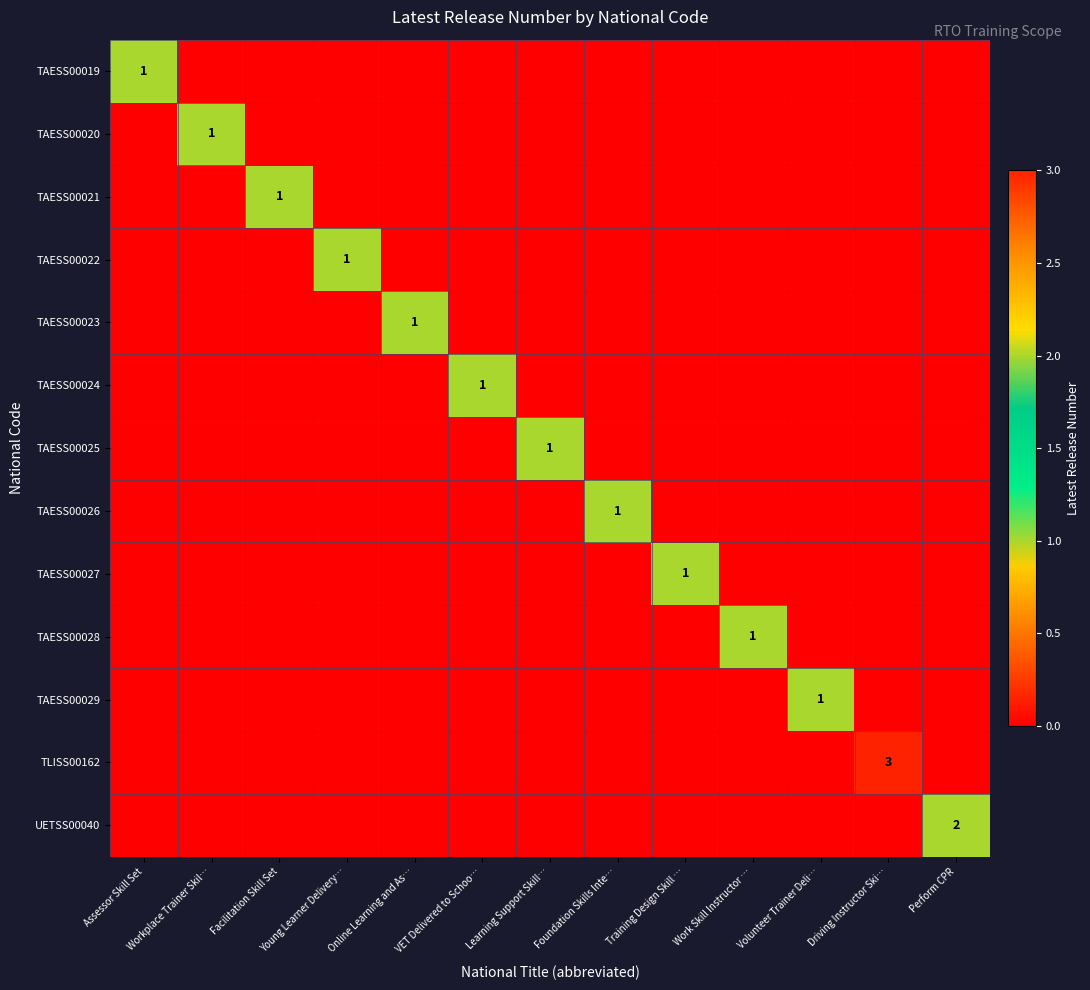

Rank the categories by TAESS00026 value from highest to lowest.

Foundation Skills Inte…, Assessor Skill Set, Workplace Trainer Skil…, Facilitation Skill Set, Young Learner Delivery…, Online Learning and As…, VET Delivered to Schoo…, Learning Support Skill…, Training Design Skill …, Work Skill Instructor …, Volunteer Trainer Deli…, Driving Instructor Ski…, Perform CPR